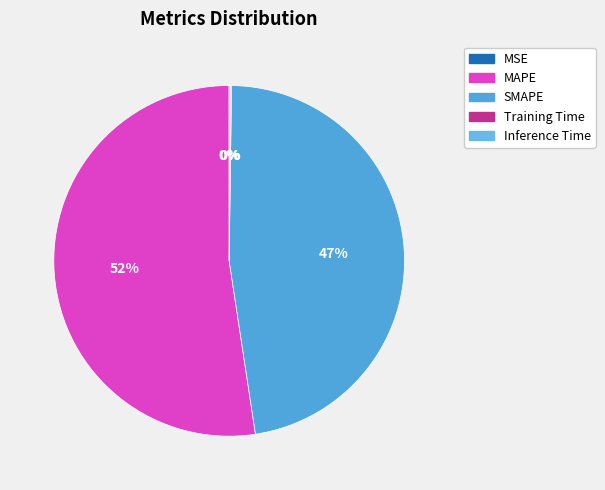

True or false: SMAPE accounts for 47% of the total.

True